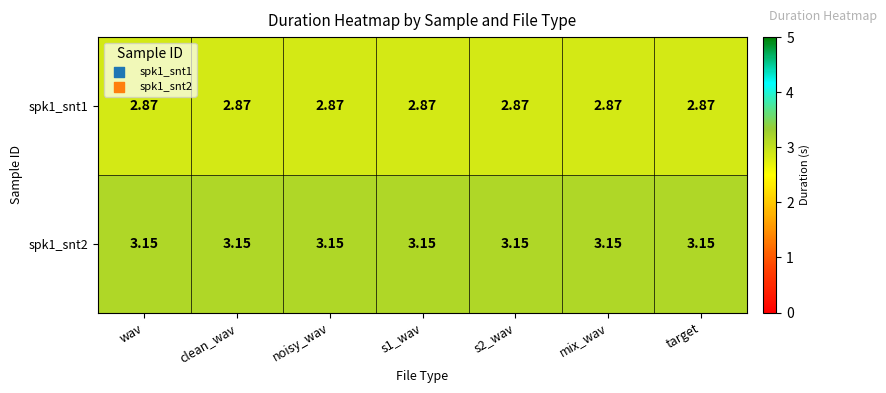

Rank the series at s1_wav from lowest to highest value.

spk1_snt1, spk1_snt2